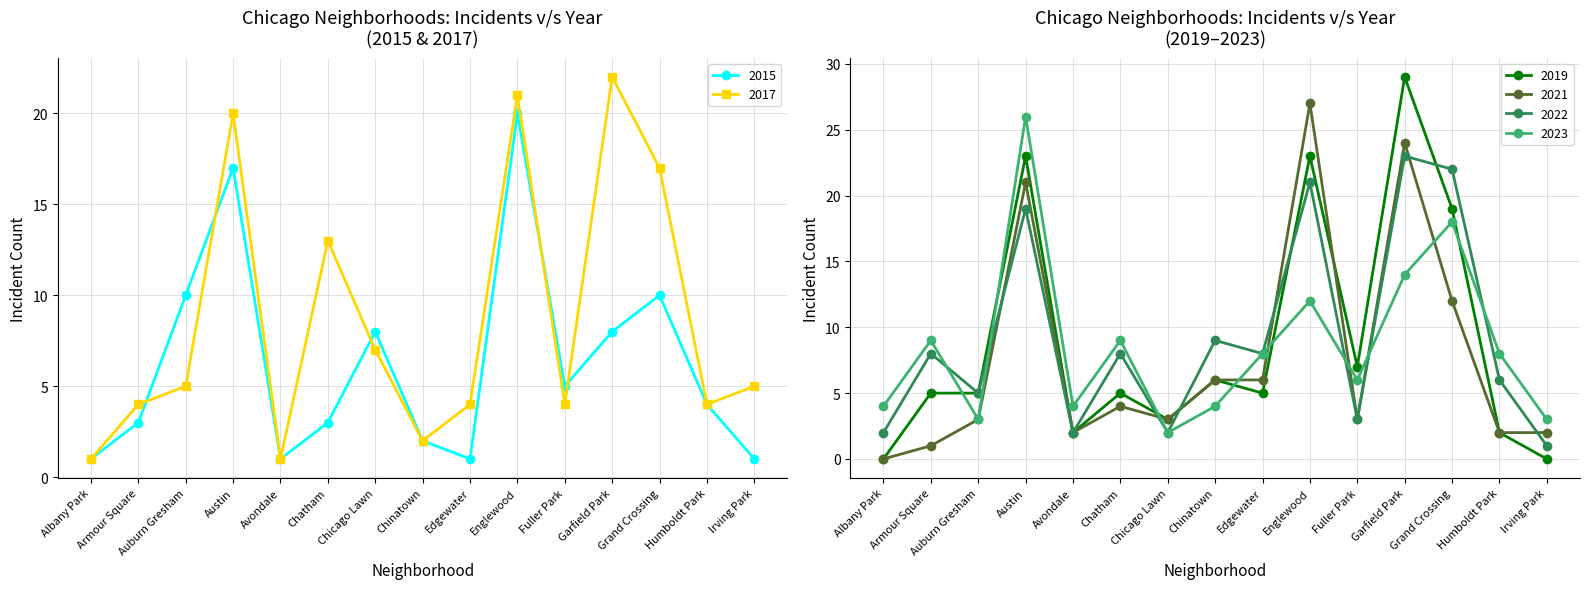

At how many categories does at least one series exceed 16?

4